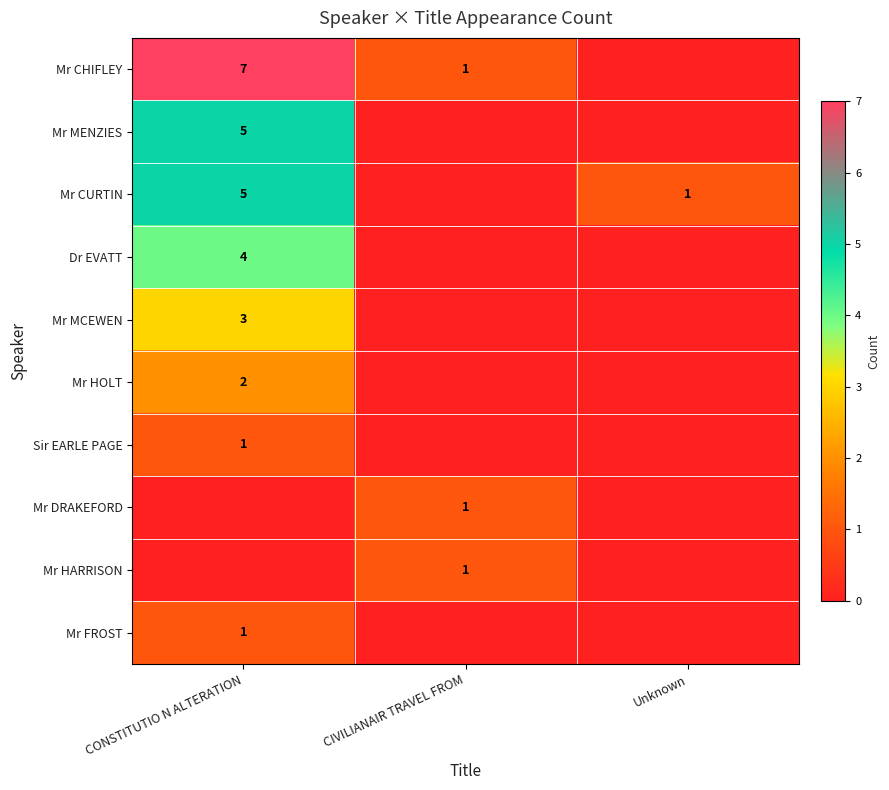

What is the difference between the highest and lowest values at Unknown?

1